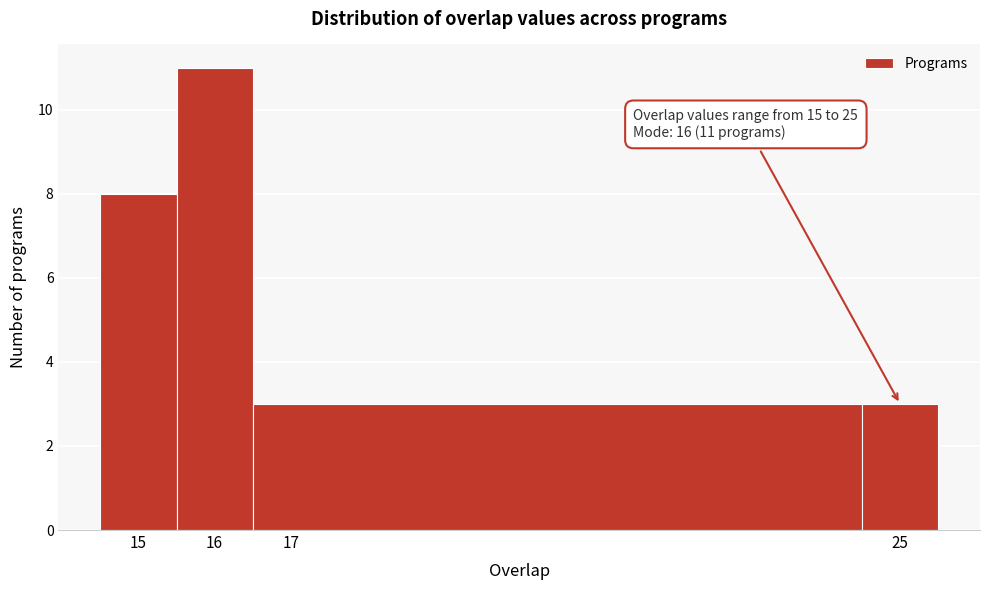

Over which range of the x-axis is the bar tallest?

15.5 to 16.5